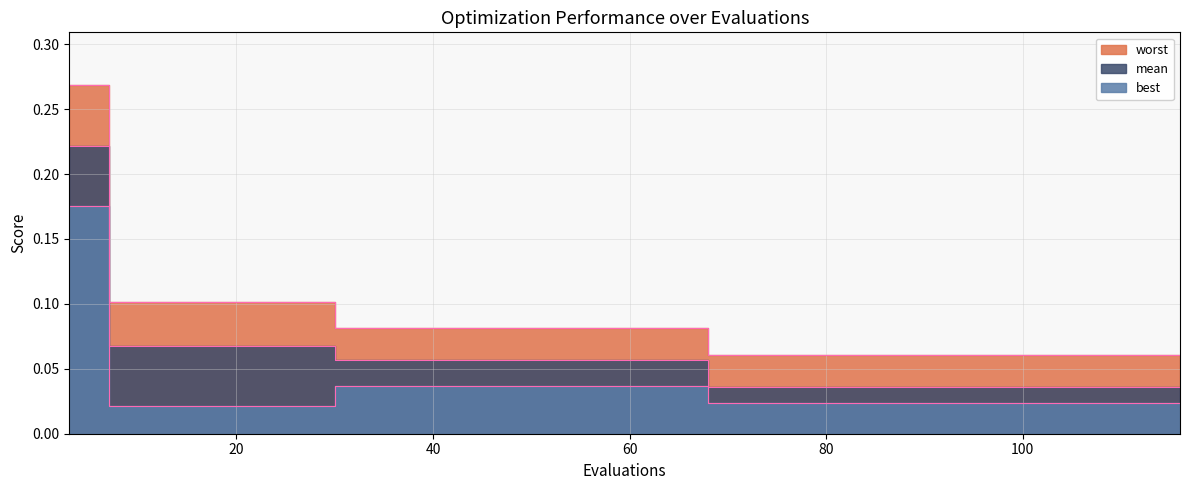

What are all the series names shown in the legend?

mean, best, worst